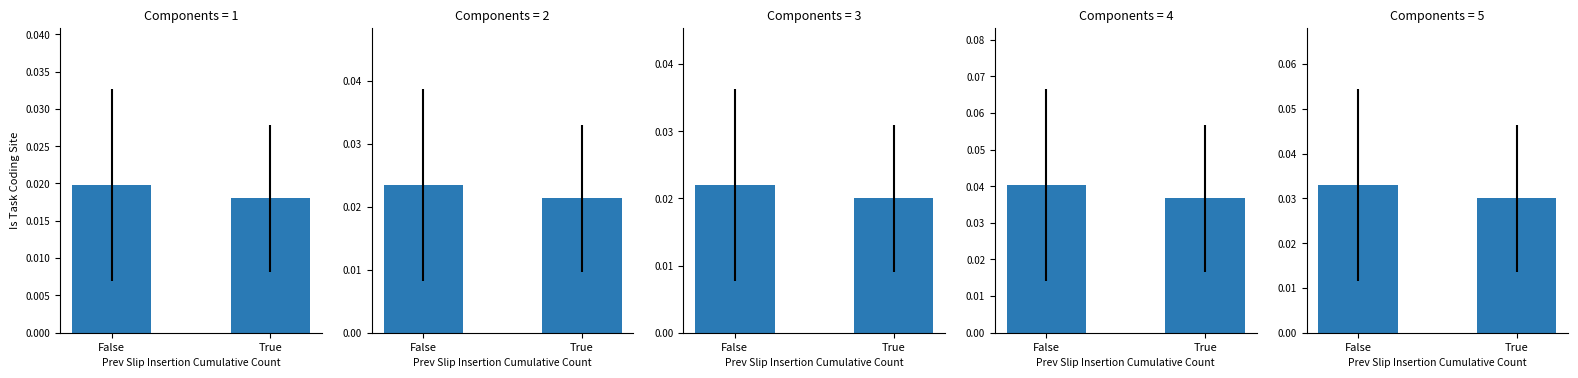

Which has a higher value, False or True?

False